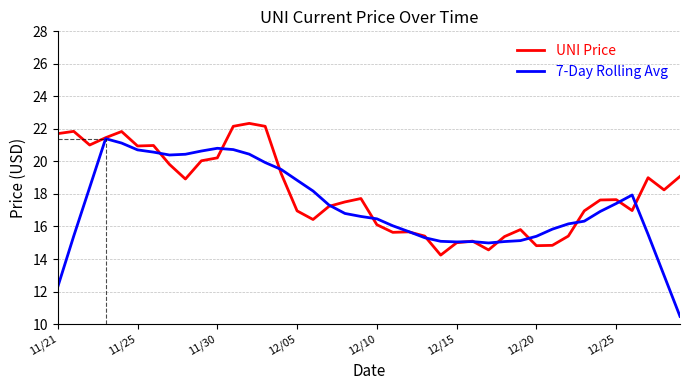

Which series has the largest range (max minus min)?

7-Day Rolling Avg